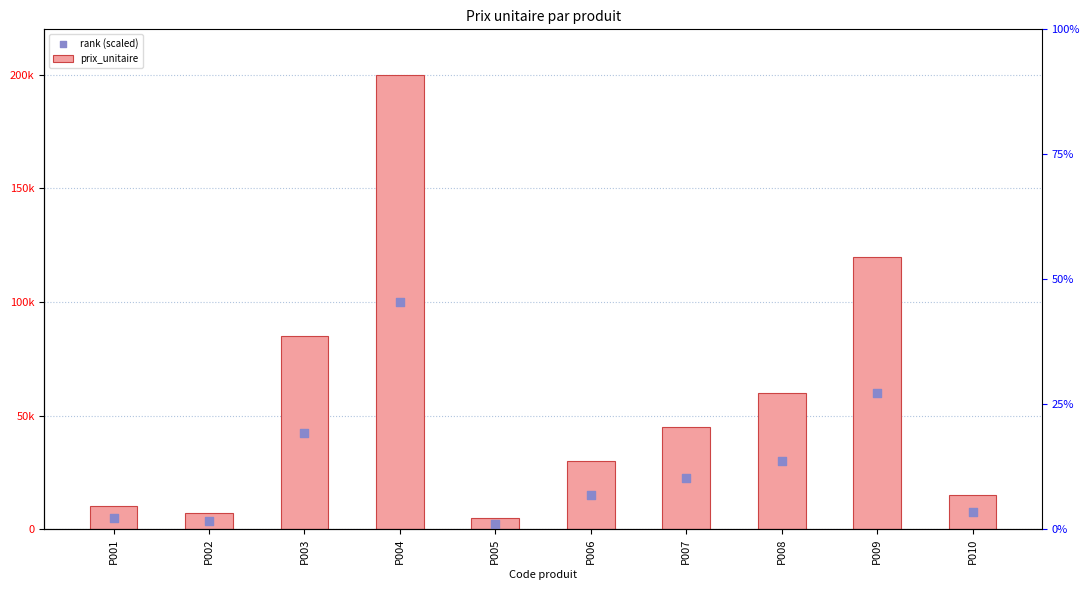

Is the value of rank (scaled) at P007 greater than the value of prix_unitaire at P005?

Yes